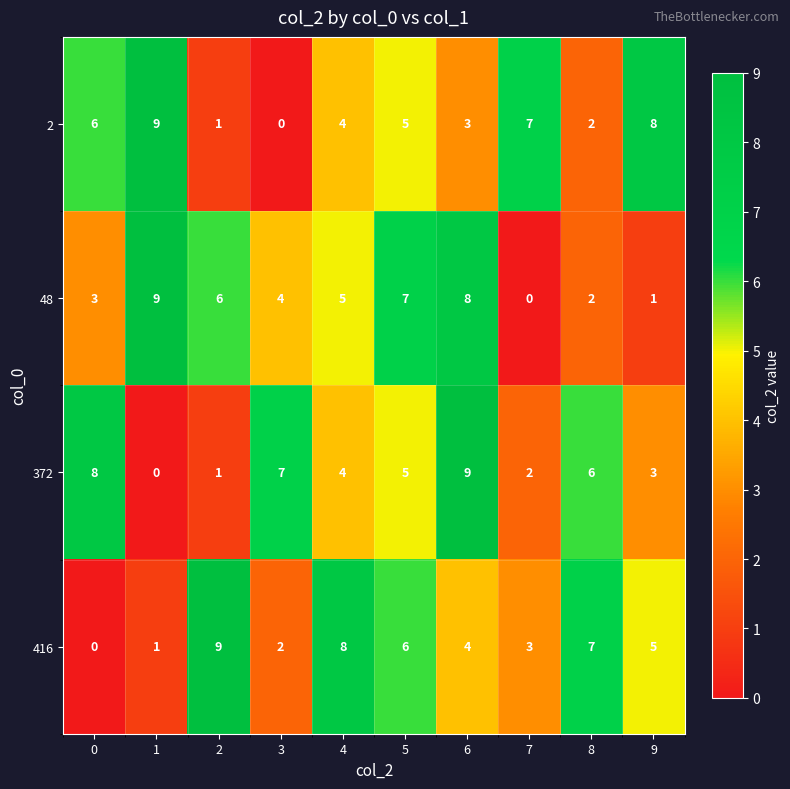

The value of 2 at 8 is 2. True or false?

True